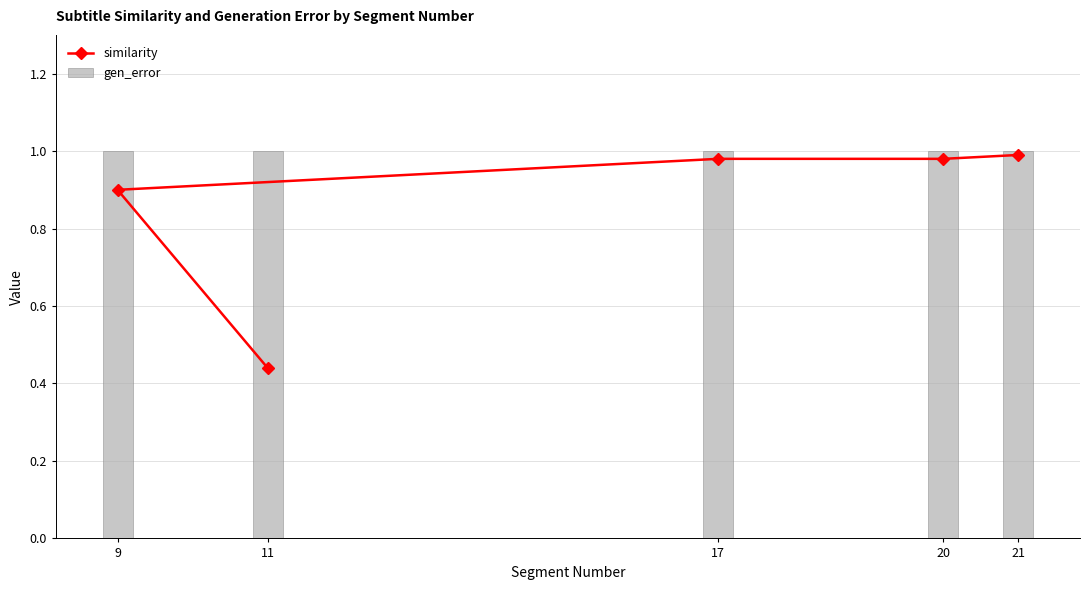

True or false: similarity has a value of 1.0 at 17.

True